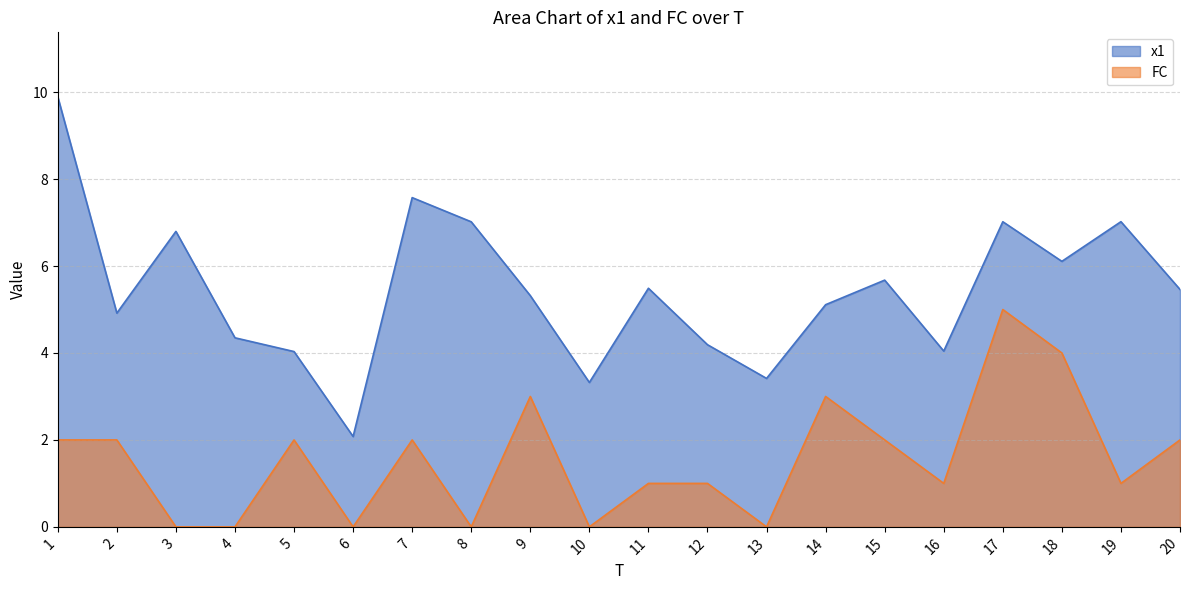

Which series has the largest range (max minus min)?

x1